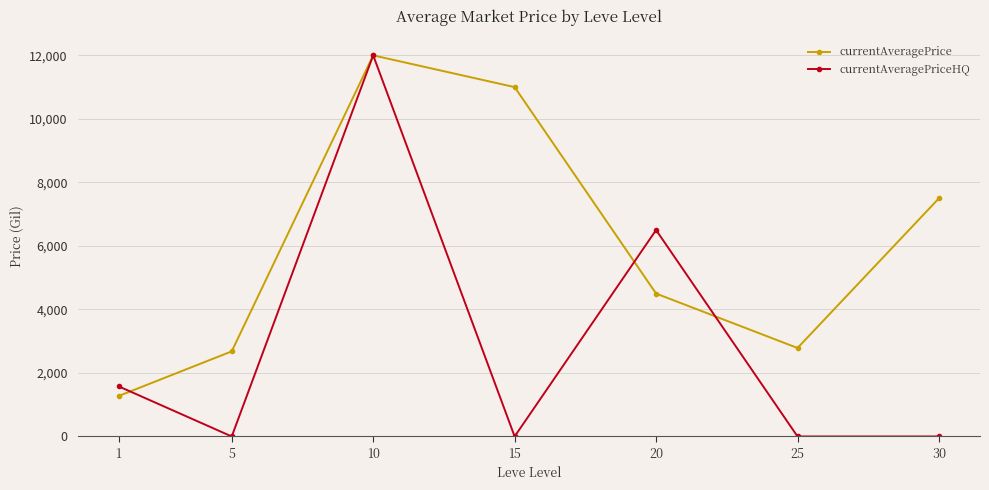

How many values in the currentAveragePrice series are below 4499?

3